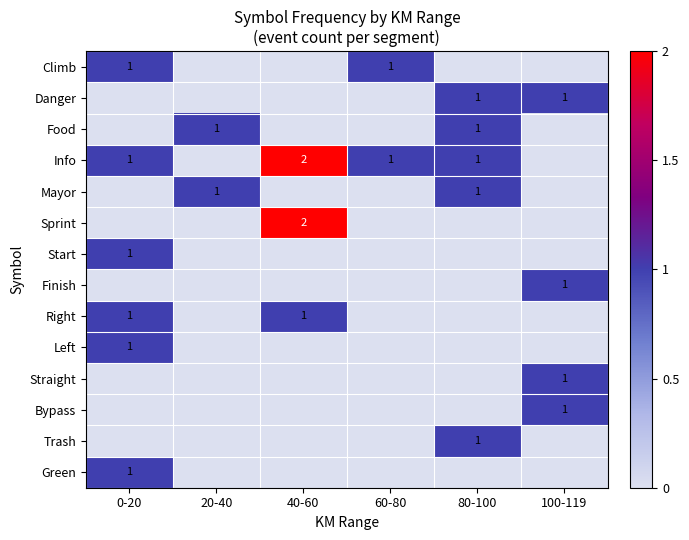

At which category does the chart reach its peak across all series?

40-60